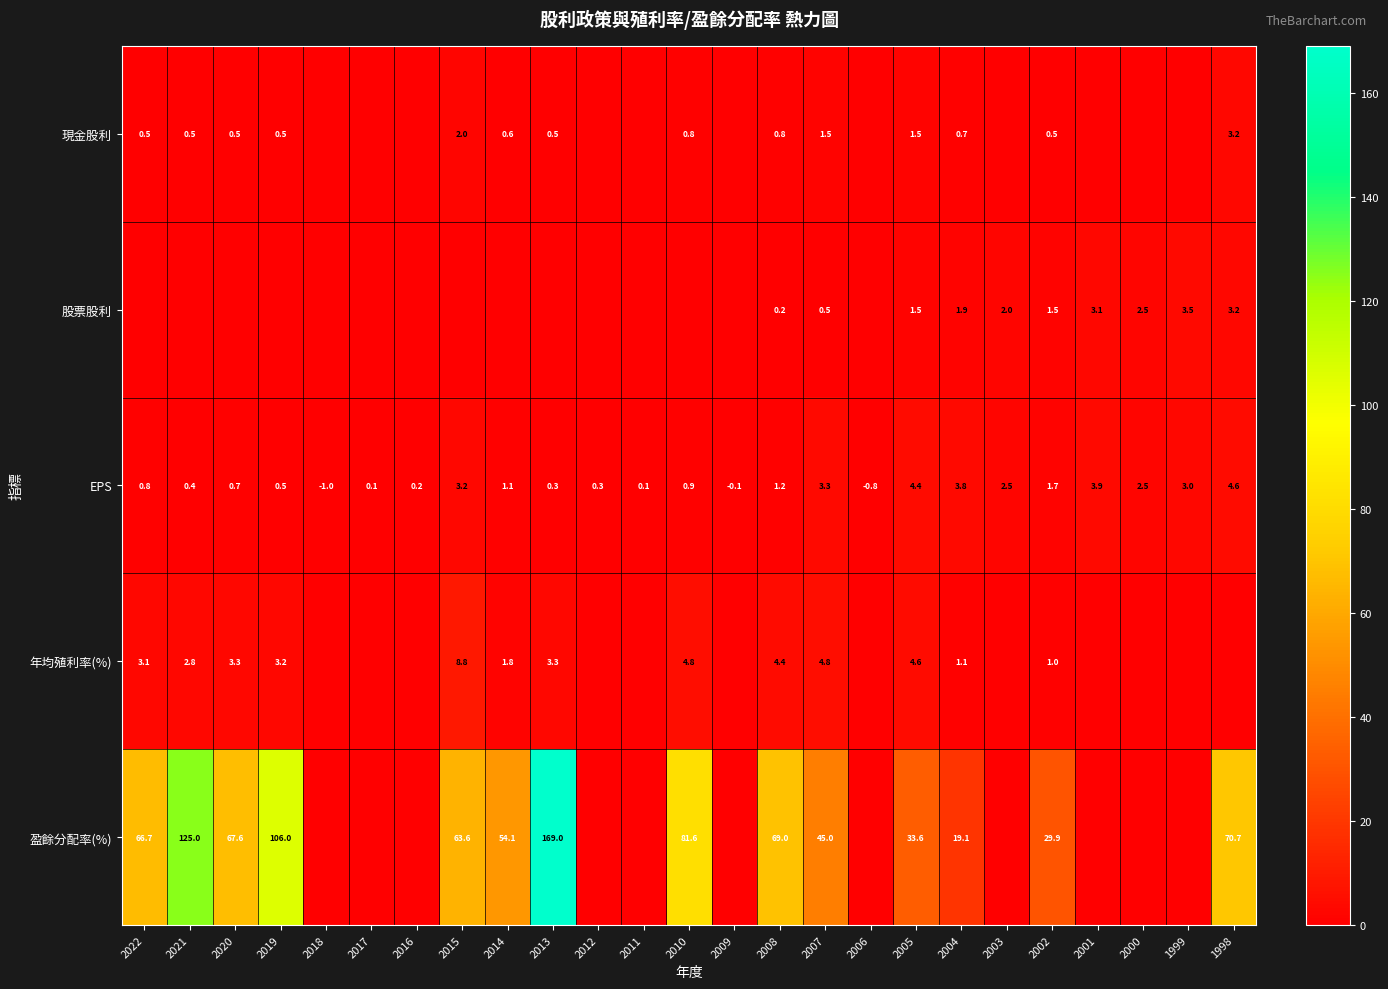

What is the sum of the 股票股利 values at 2000 and 1999?

6.0